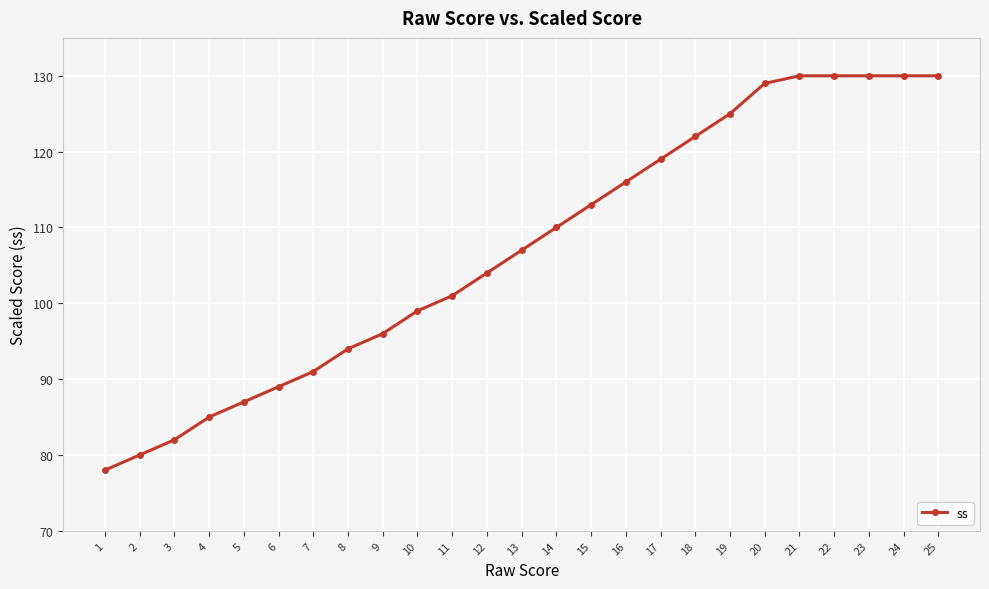

Read the value at 25.

130